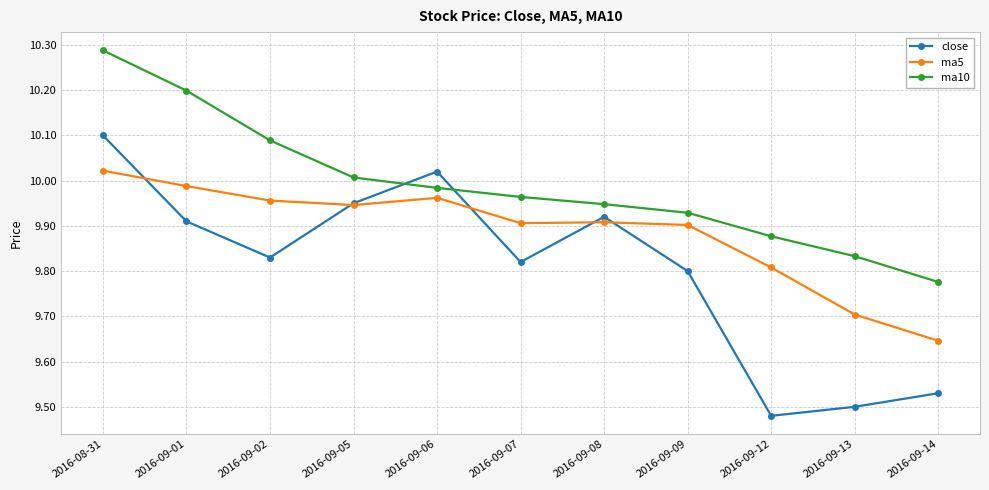

True or false: close and ma5 cross at least once.

True